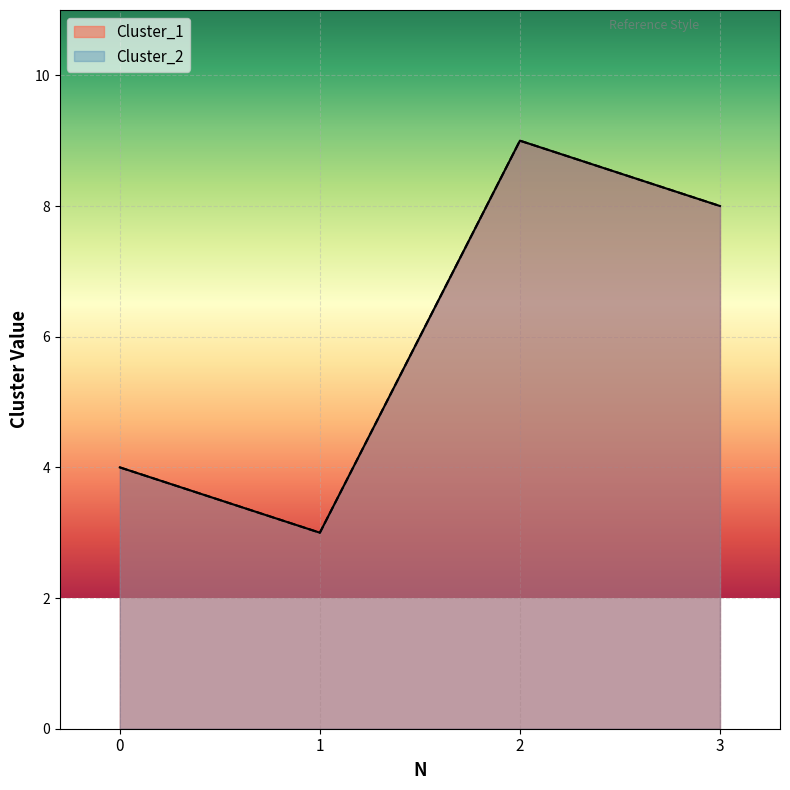

At which category is the sum across all series the highest?

2